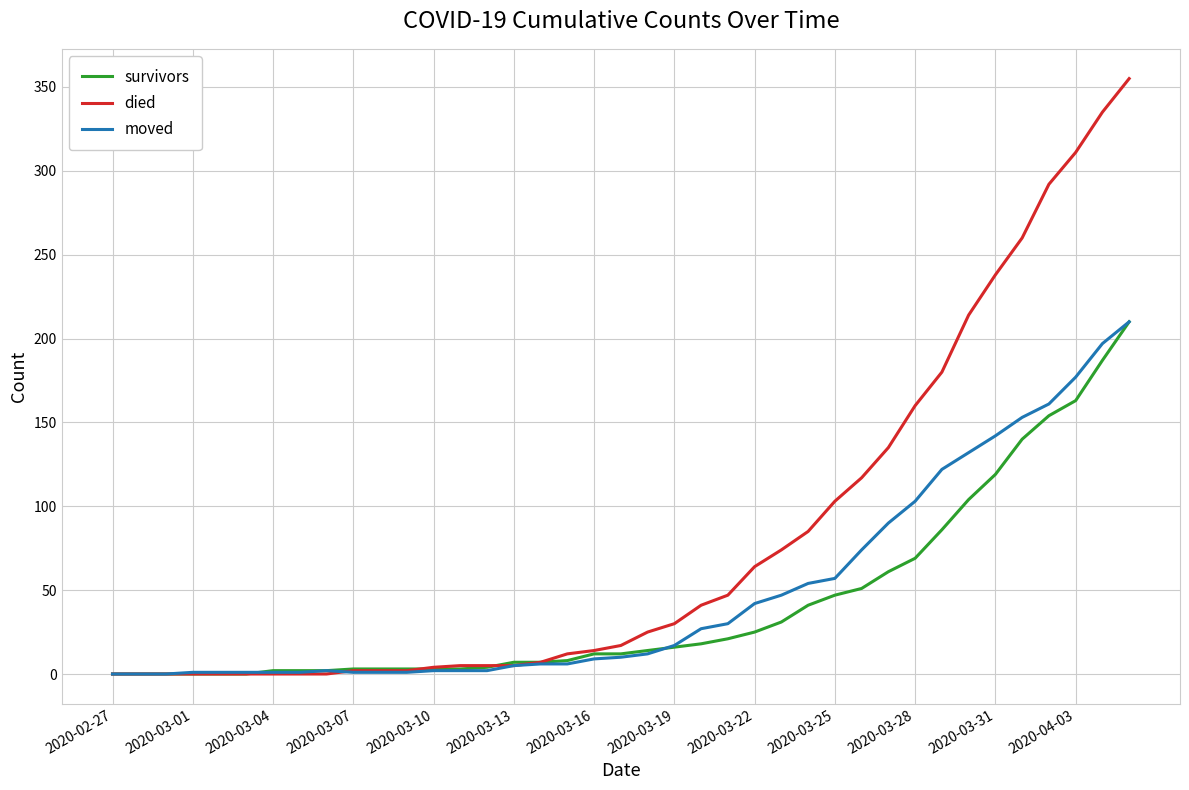

Which series has the widest spread of values?

died